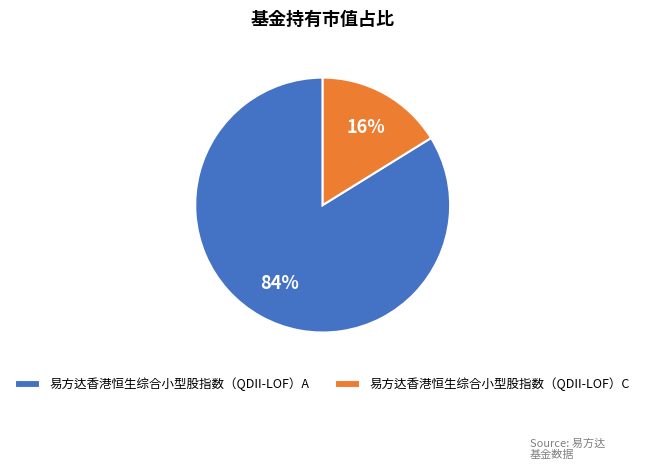

To the nearest percent, what is the difference between the largest and smallest slice percentages?

68%